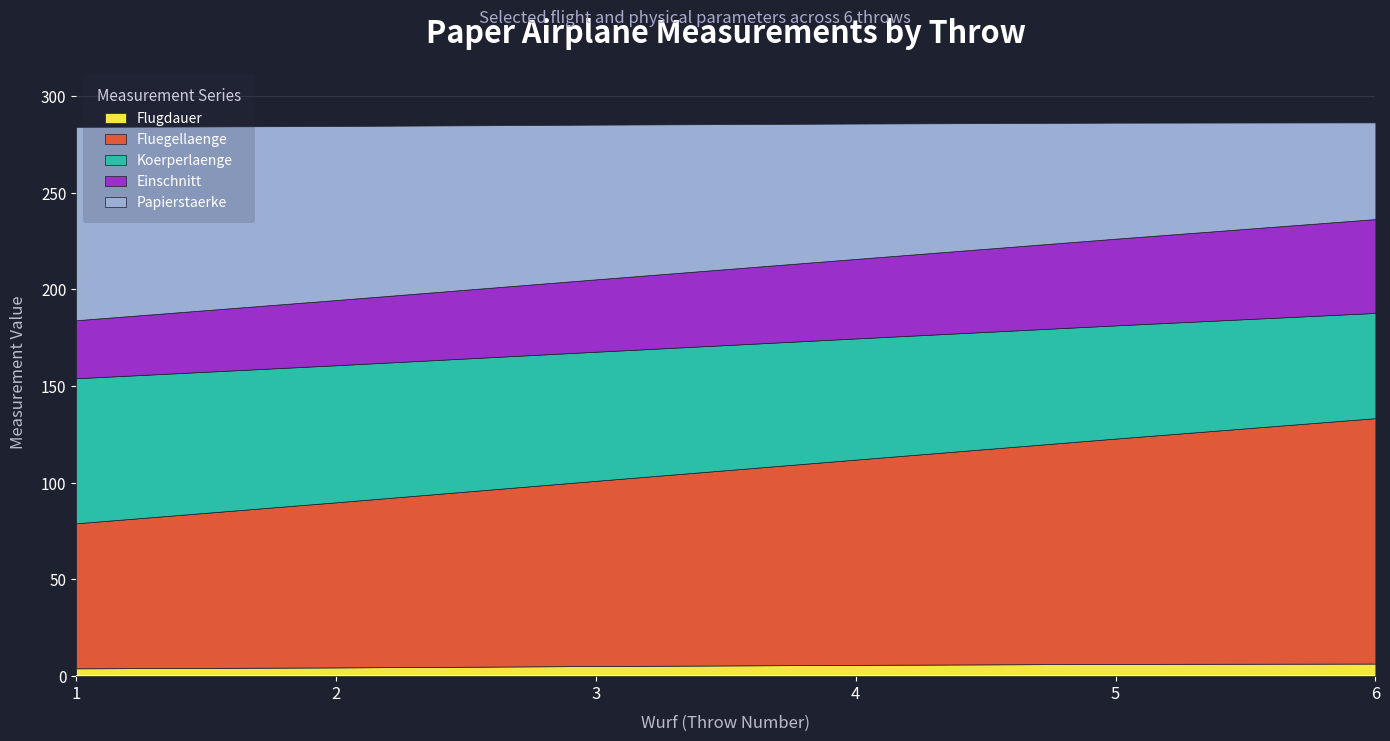

What is the value of the Flugdauer point at the 6th from the left?

6.5